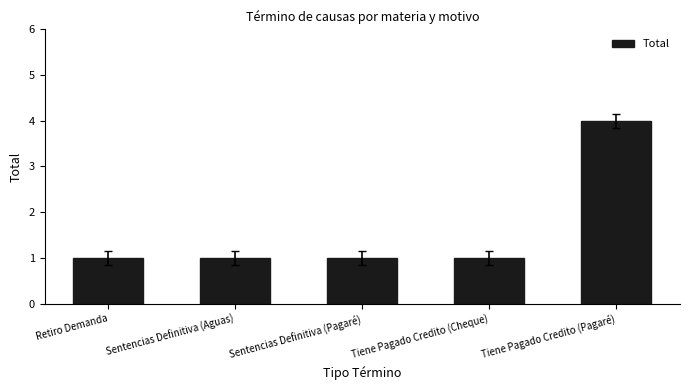

What is the change in value from Sentencias Definitiva (Aguas) to Tiene Pagado Credito (Pagaré)?

+3